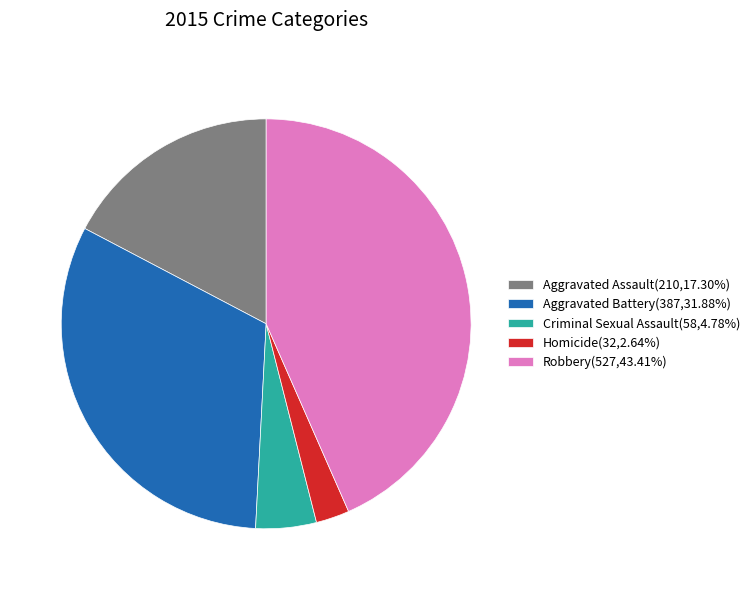

The Aggravated Assault slice represents 17% of the pie. True or false?

True